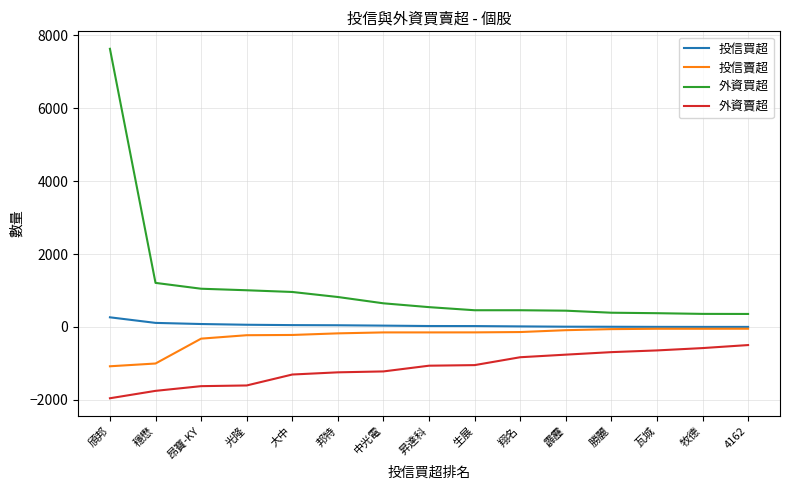

True or false: 外資賣超 has a value of -1121 at 光隆.

False